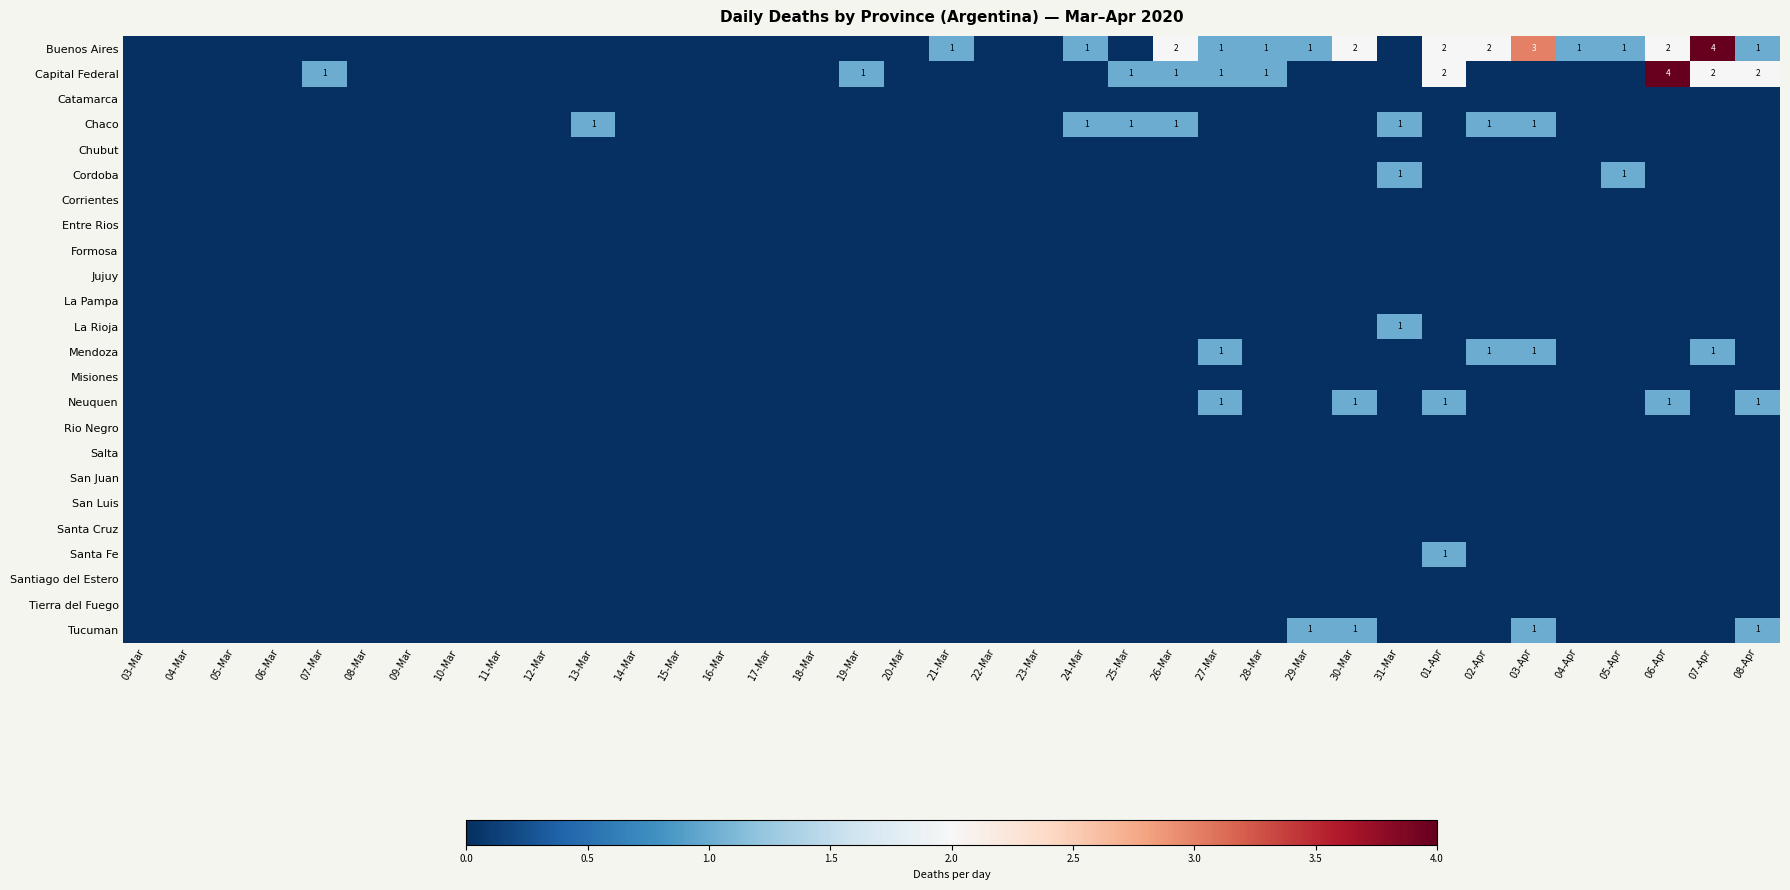

At how many categories does at least one series exceed 0?

20